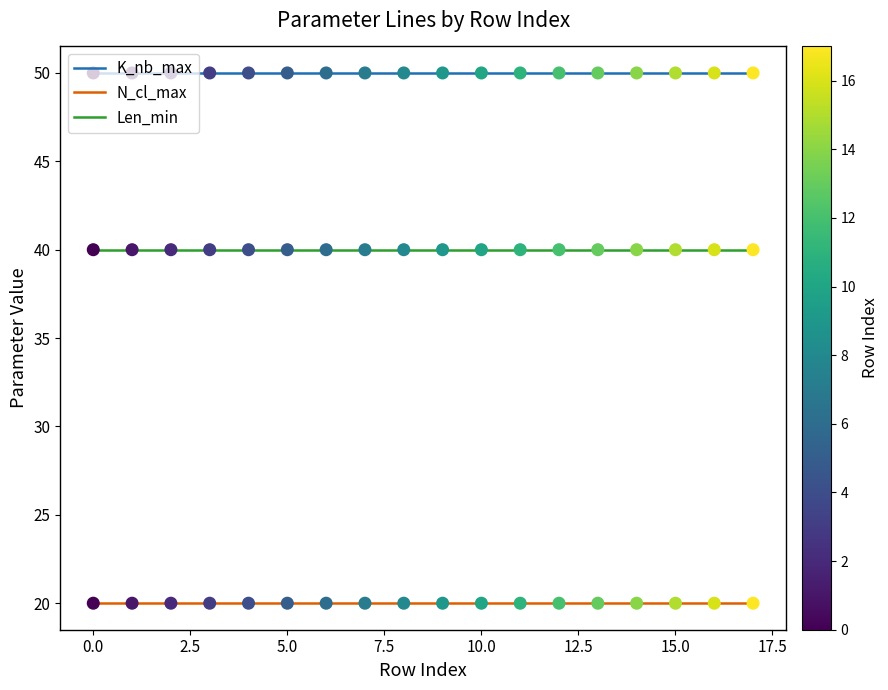

At how many categories does at least one series exceed 28?

18